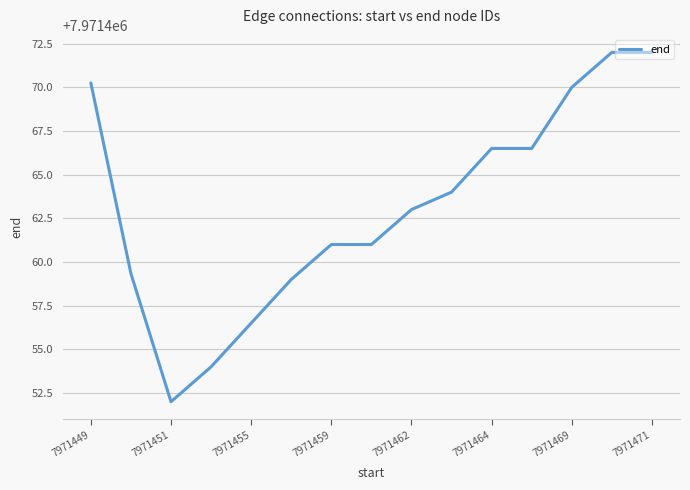

What is the difference between the maximum and minimum values?

20.0